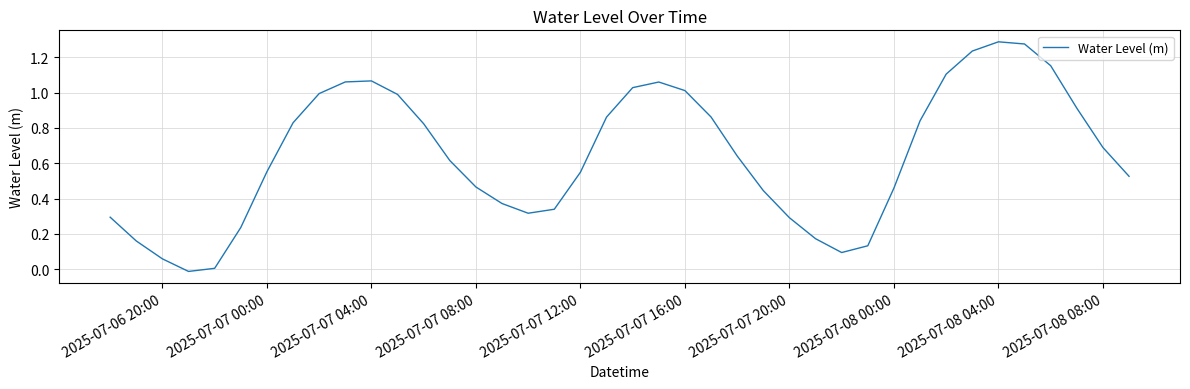

Is it true that the value at 2025-07-08 04:00 is 1.3?

True